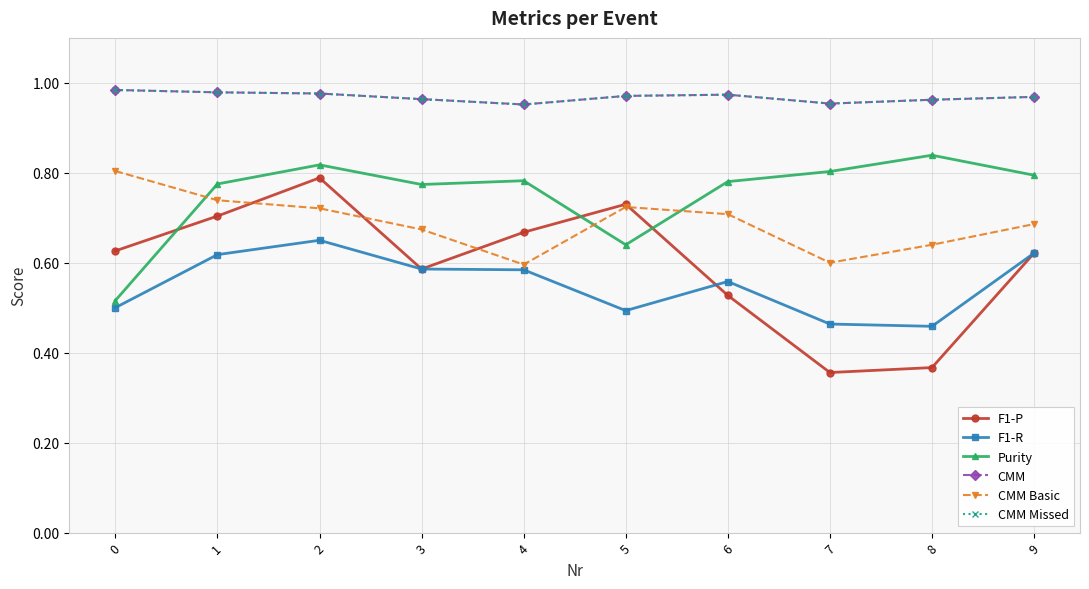

Does the chart have visible grid lines?

Yes